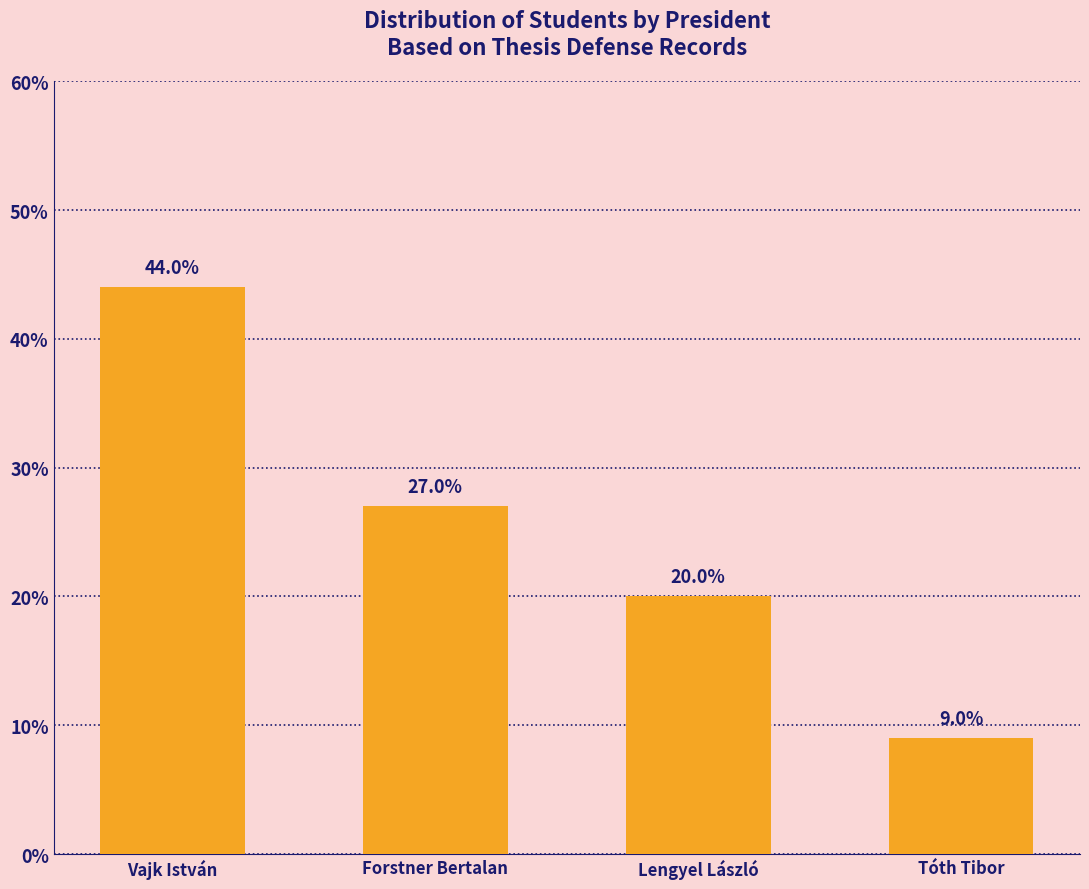

What is the value of the 3rd bar from the left?

20